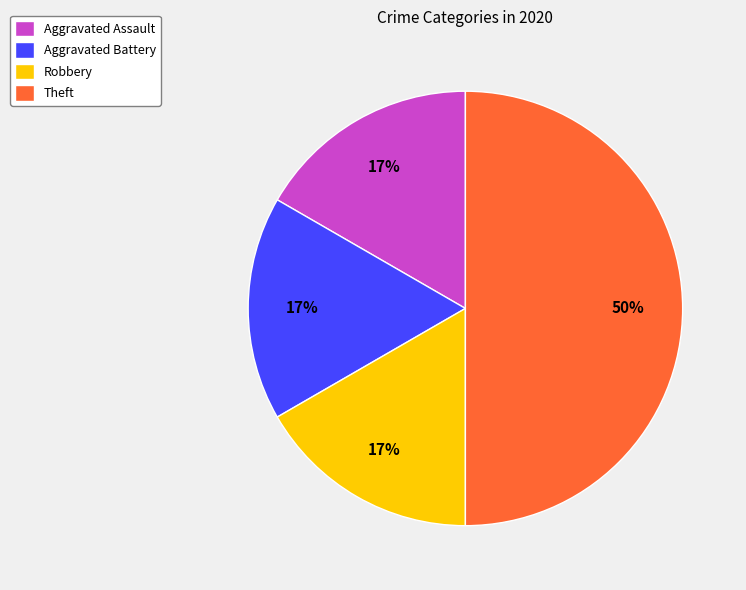

Combined, do Aggravated Assault and Aggravated Battery account for over 50%?

No